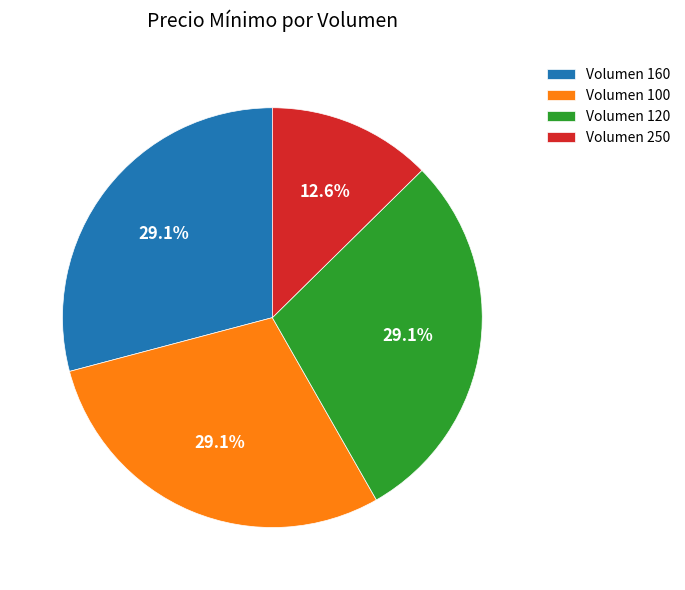

How much of the chart is everything except Volumen 160?

70.9%